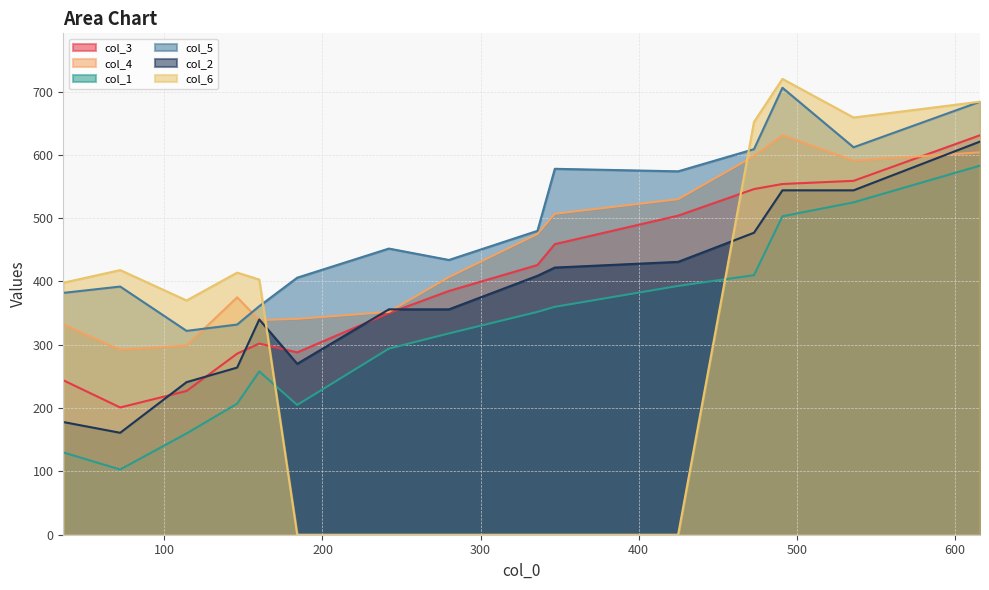

How many lines are shown in the chart?

6